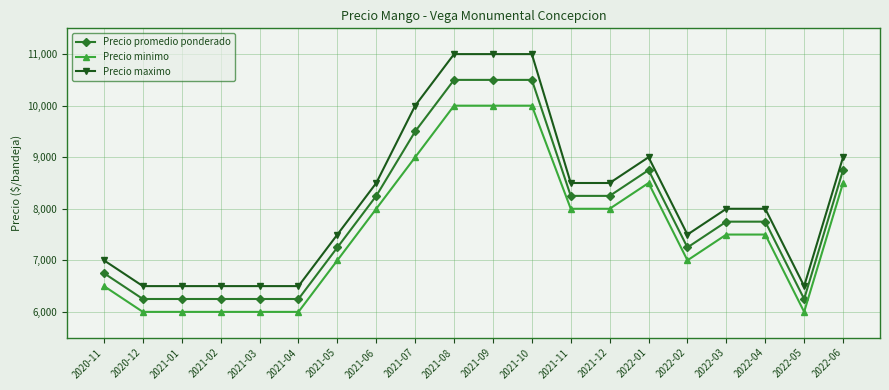

What is the highest value of the Precio minimo series?

10000